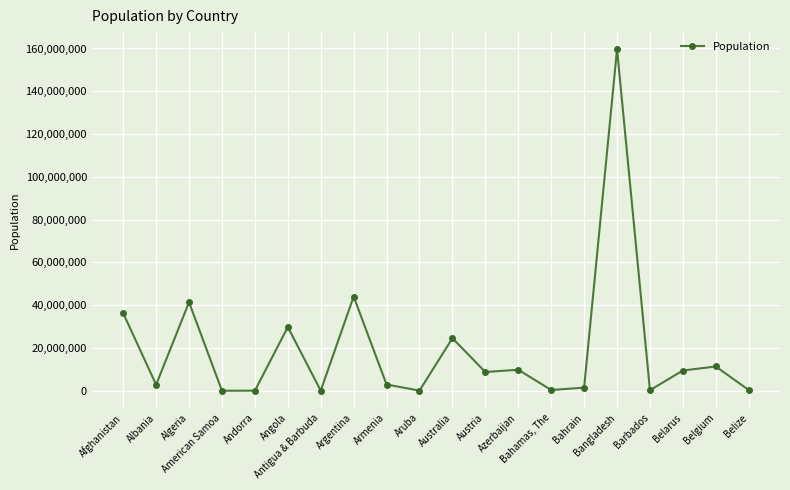

What is the difference between the values at Barbados and Bahamas, The?

95528